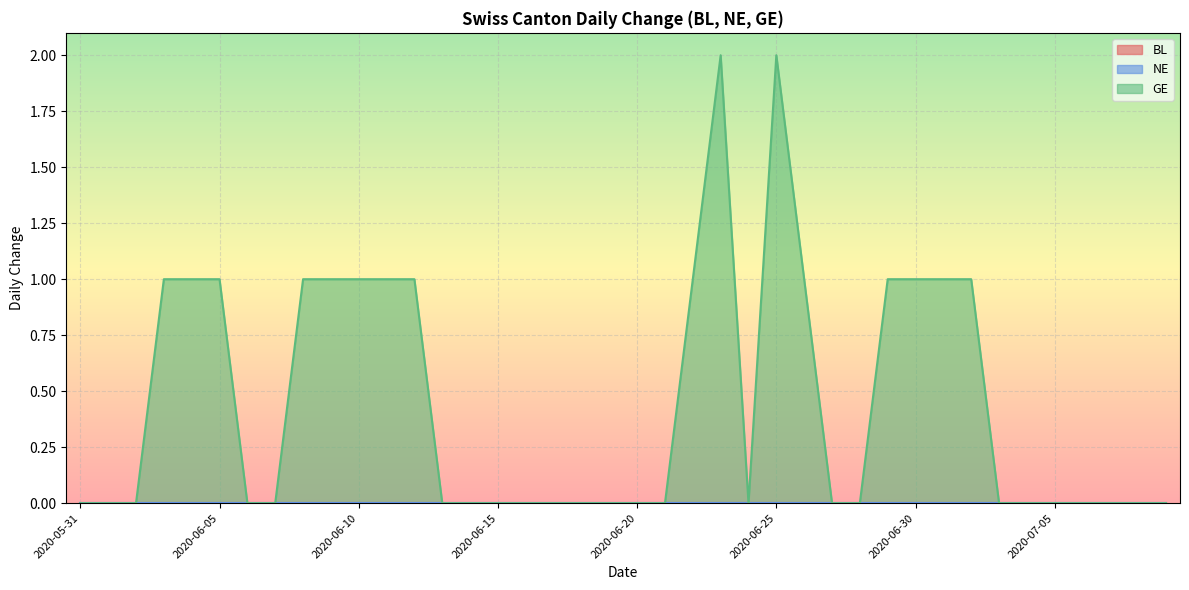

What is the greatest value displayed?

2